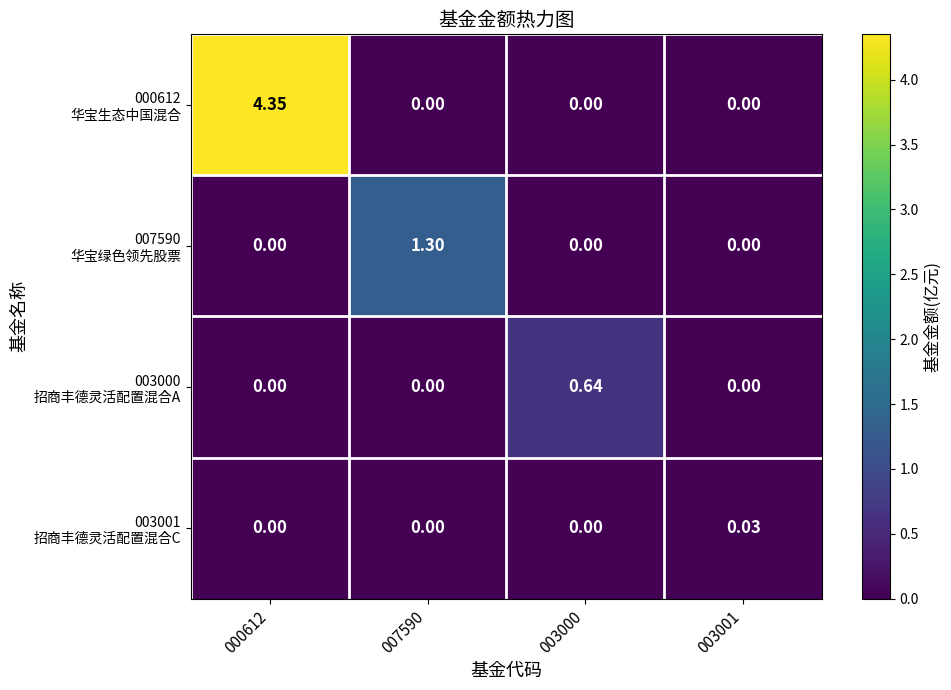

Count the number of data series in this chart.

4